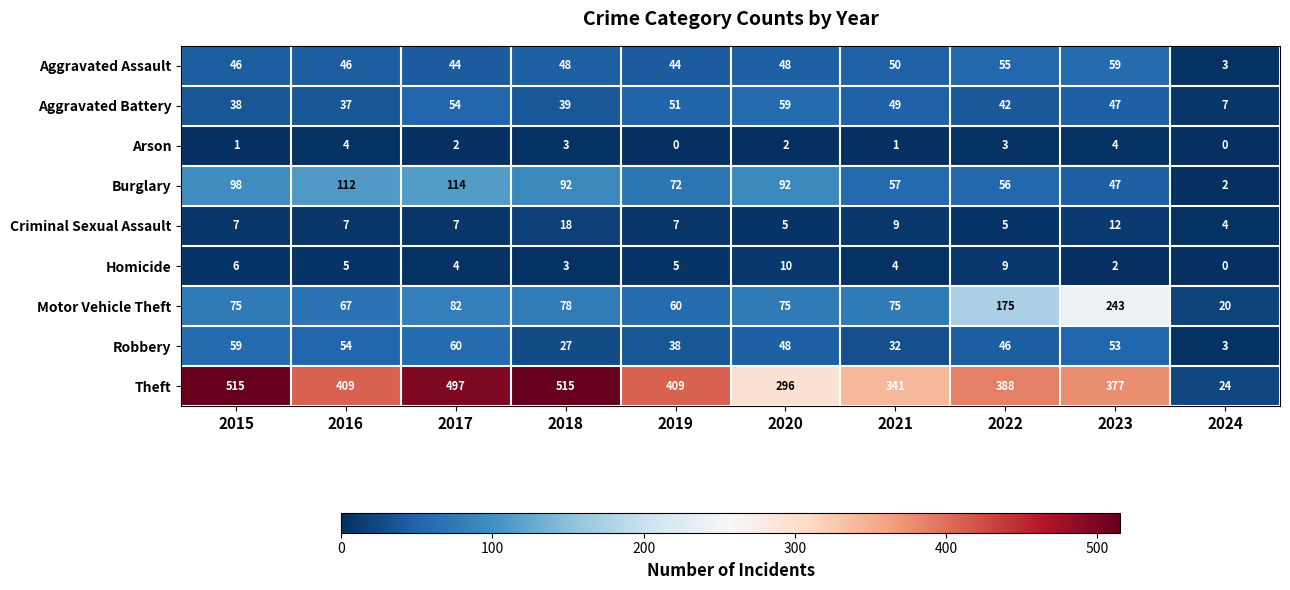

True or false: Arson has a value of 1 at 2021.

True